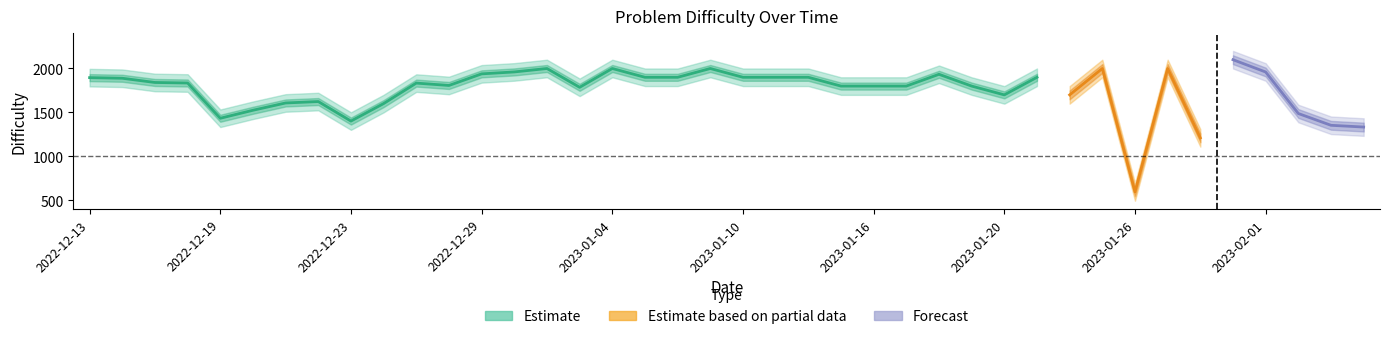

What is the spread (max minus min) of values at 2023-01-19?

200